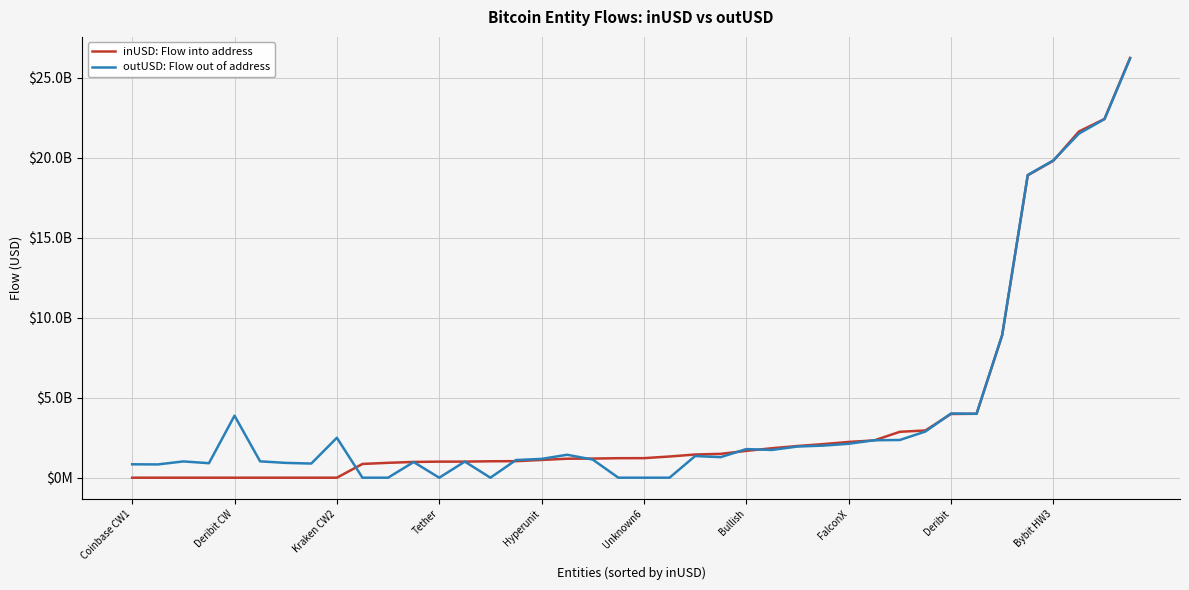

Is this an area chart (filled region under the line)?

No